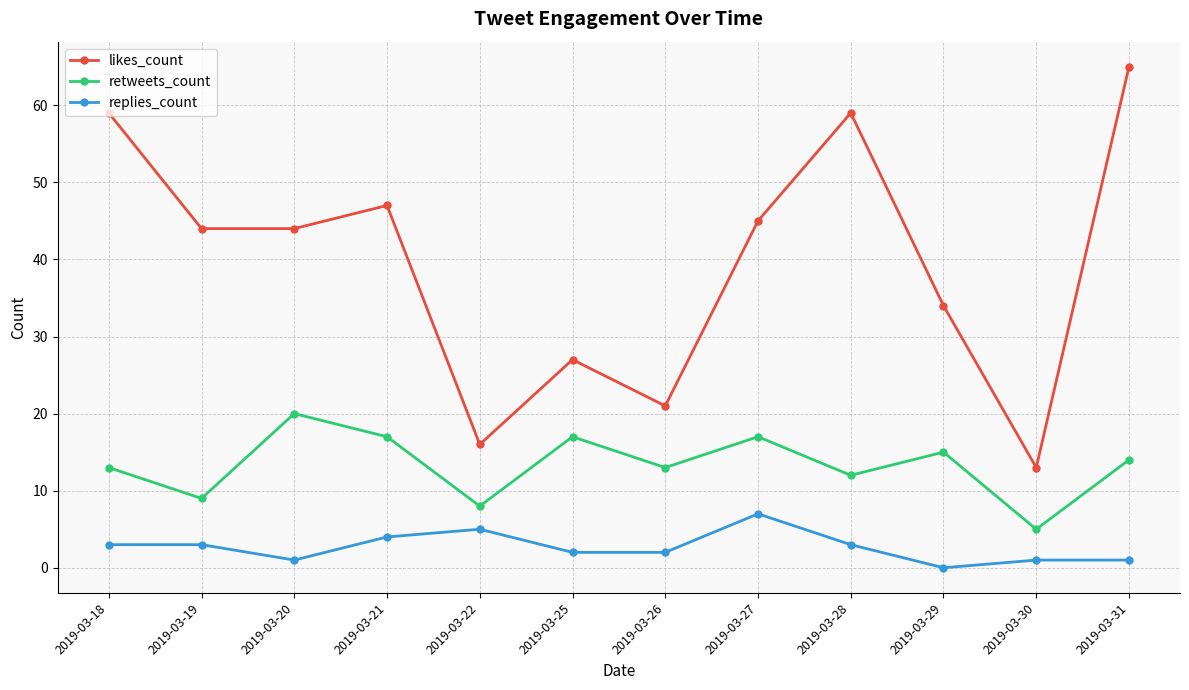

What is the sum of the likes_count values at 2019-03-26 and 2019-03-20?

65